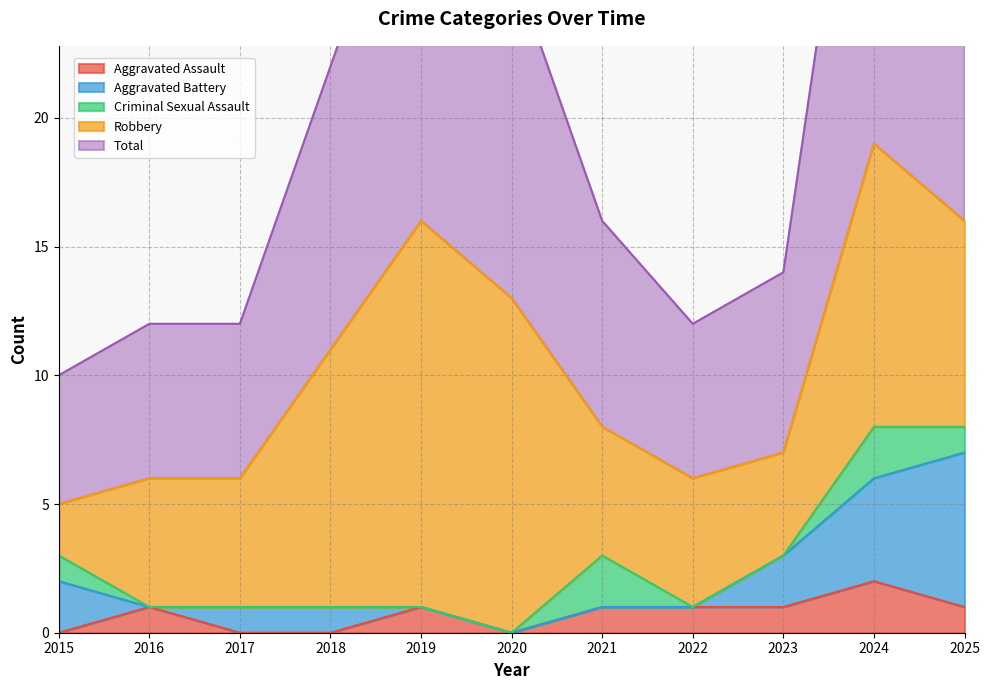

What is the difference between the second highest and minimum values in the Robbery series?

11